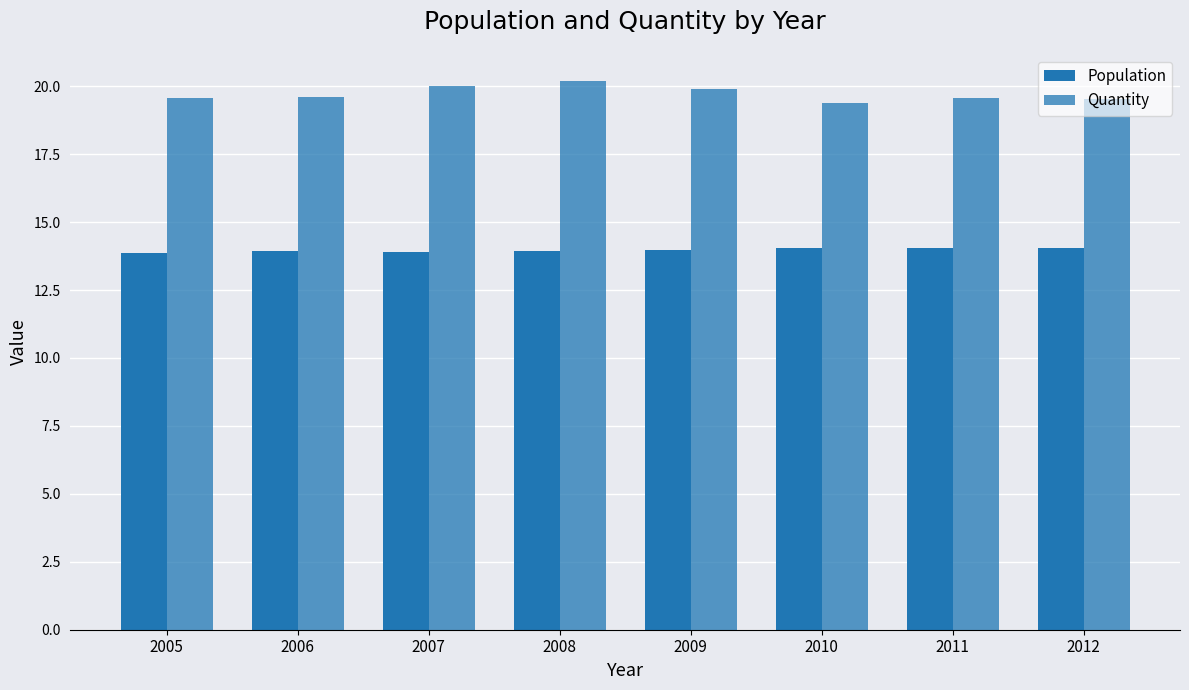

How many data points does each series have?

8